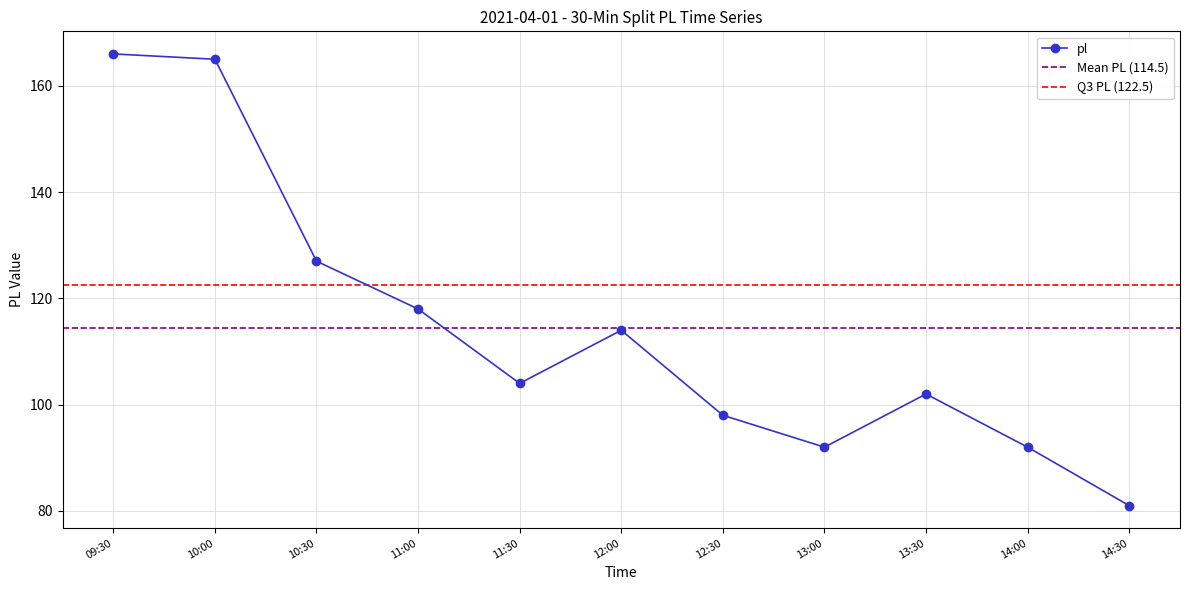

What is the maximum value shown in the chart?

166